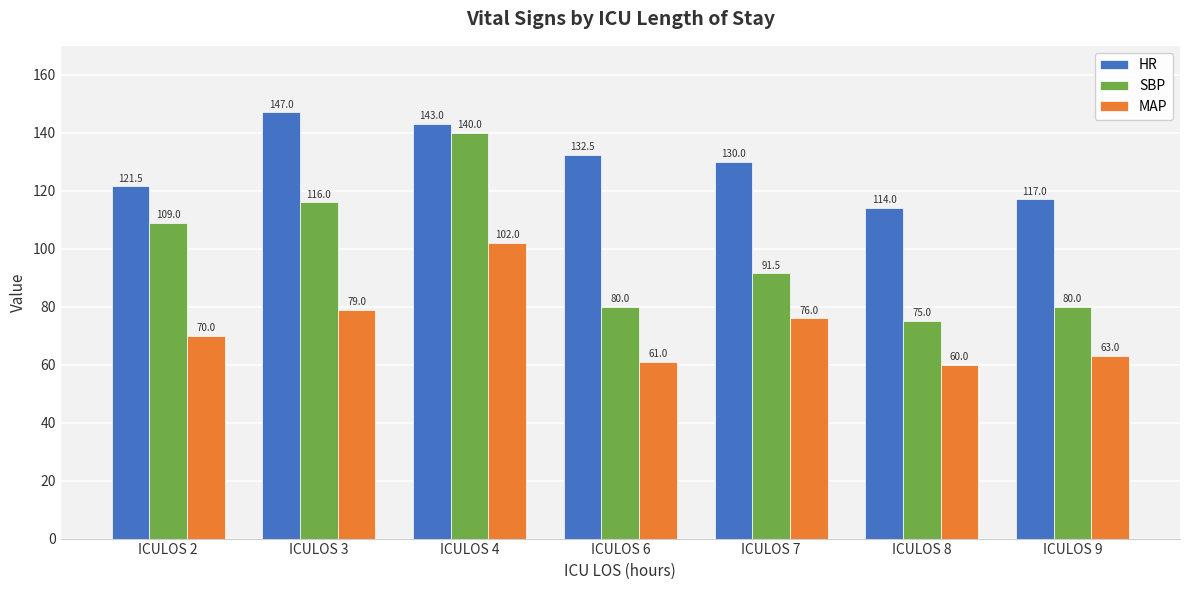

How many bars are there in each group?

3